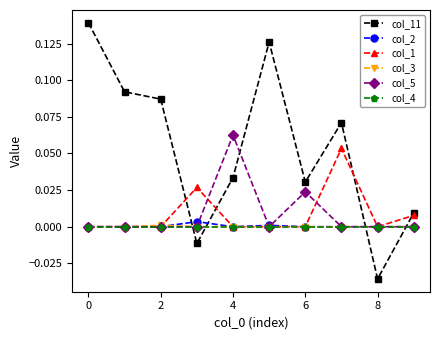

True or false: col_11 has more than 0 interior local peaks.

True